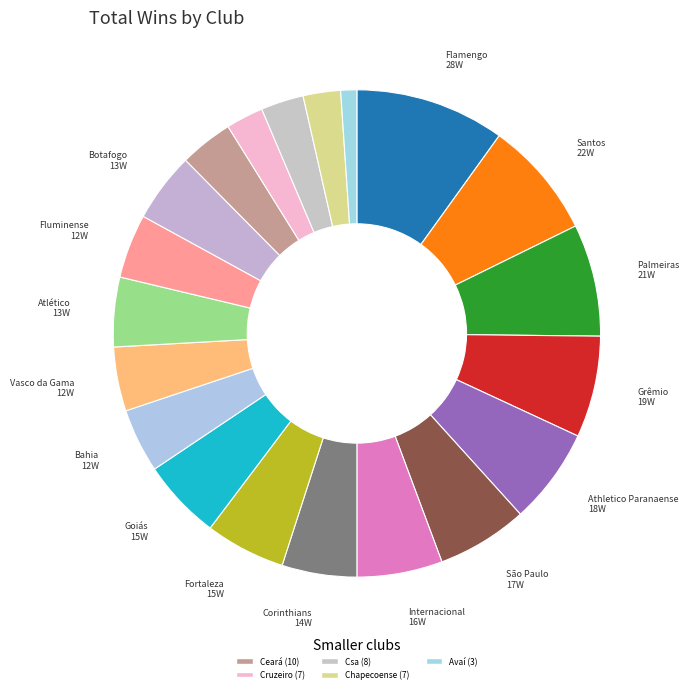

How many segments does this pie chart have?

20